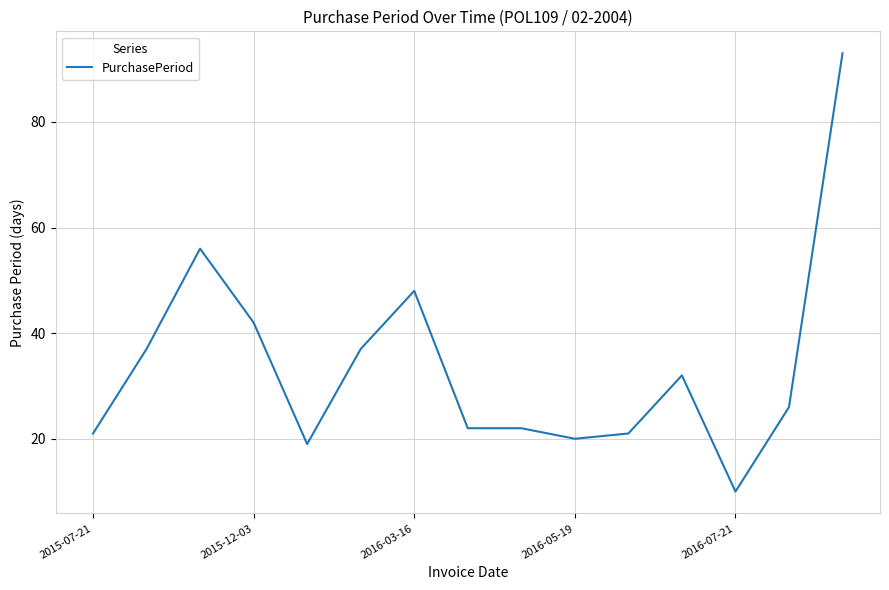

What is the average value?

34